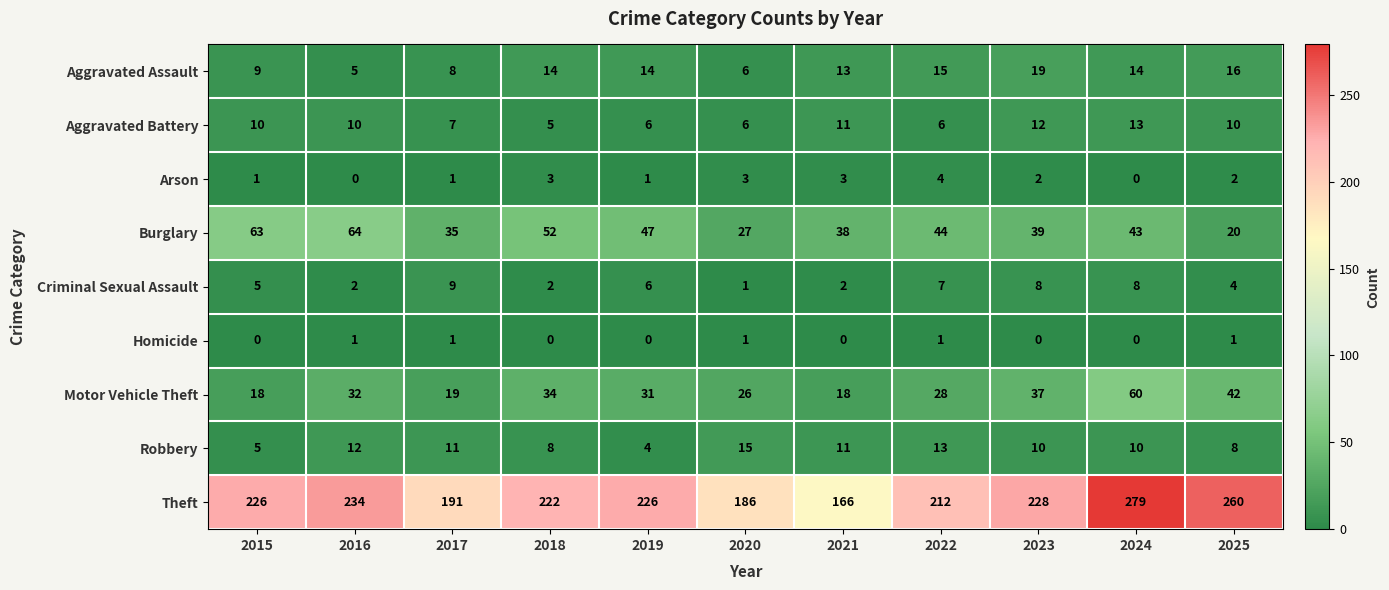

What is the difference between the second highest and minimum values in the Robbery series?

9